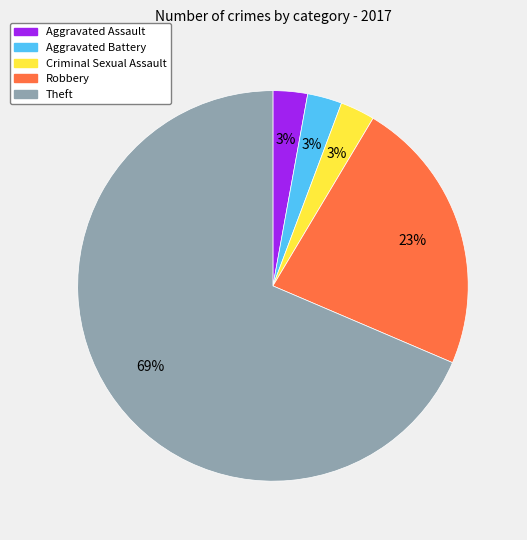

Is it true that Criminal Sexual Assault is 3% of the pie?

True